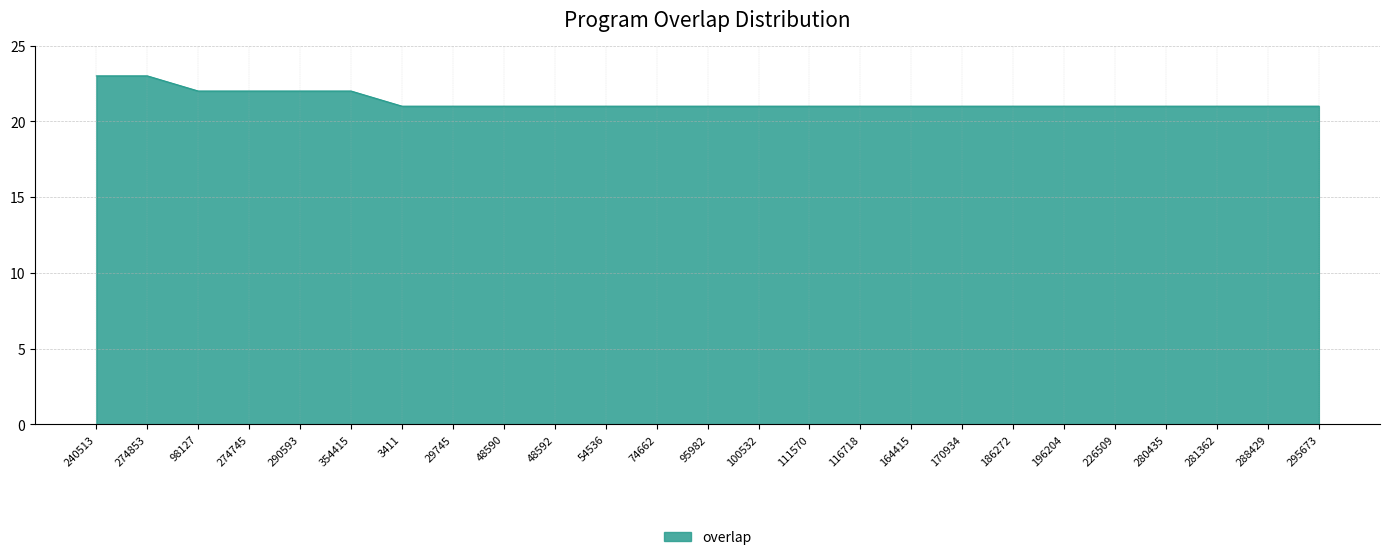

How many lines are shown in the chart?

1